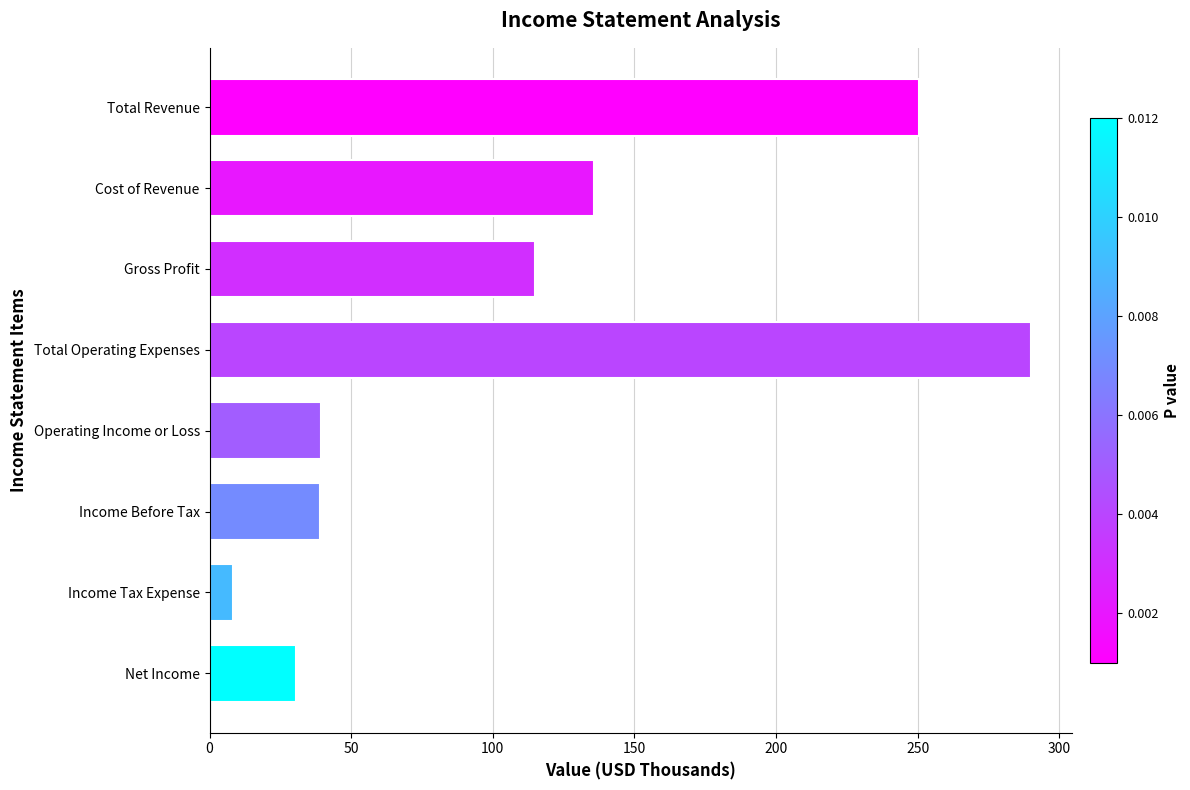

What is the greatest value displayed?

290.0